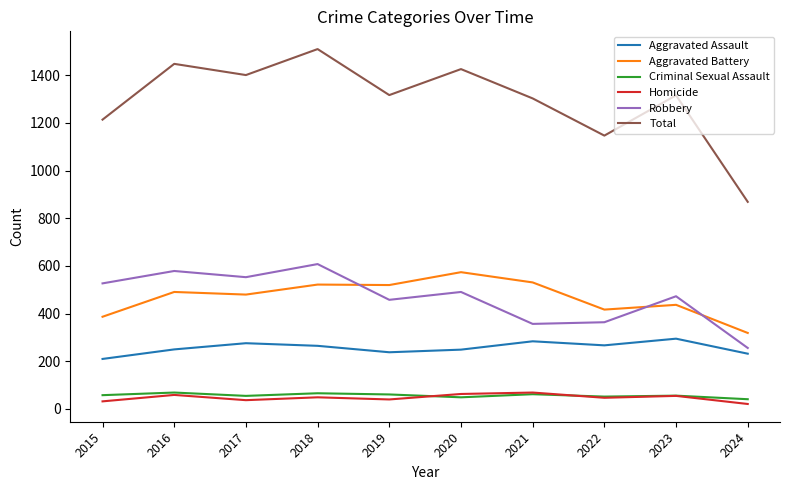

Count the number of data series in this chart.

6